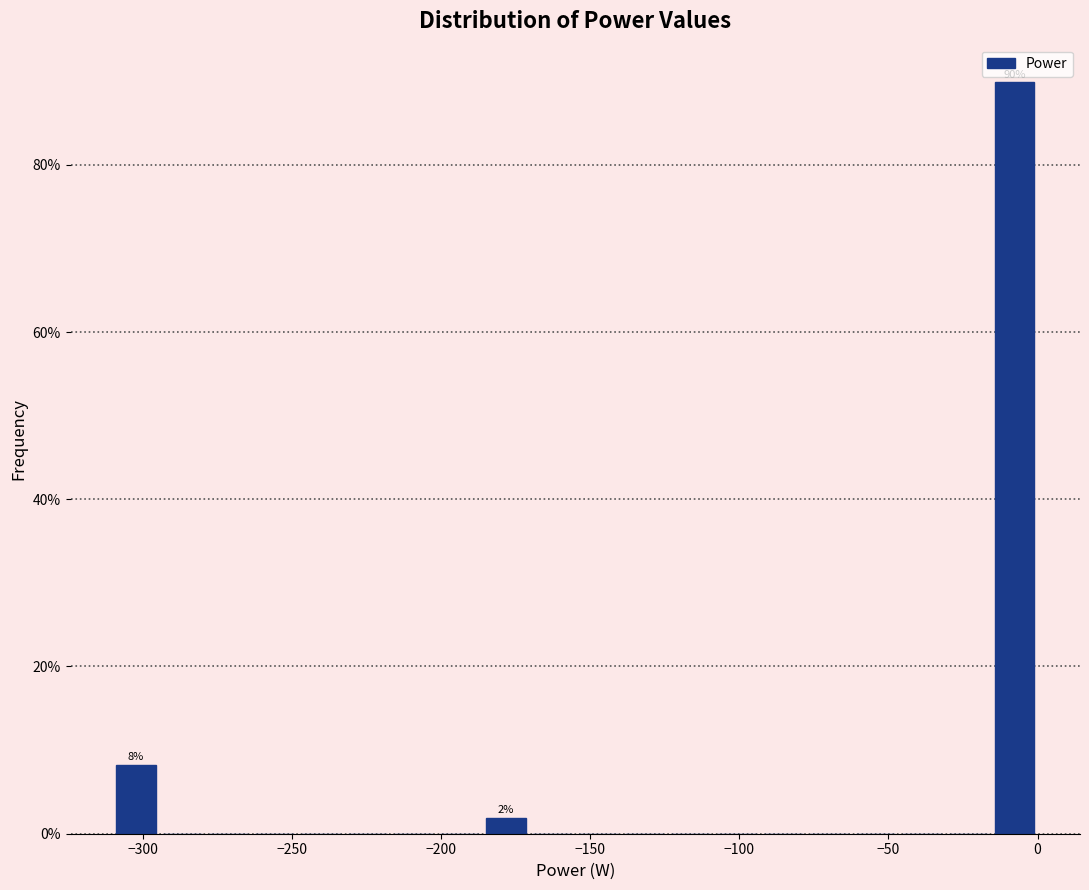

Read against the x-axis, roughly where is the centre of the tallest bar?

-10